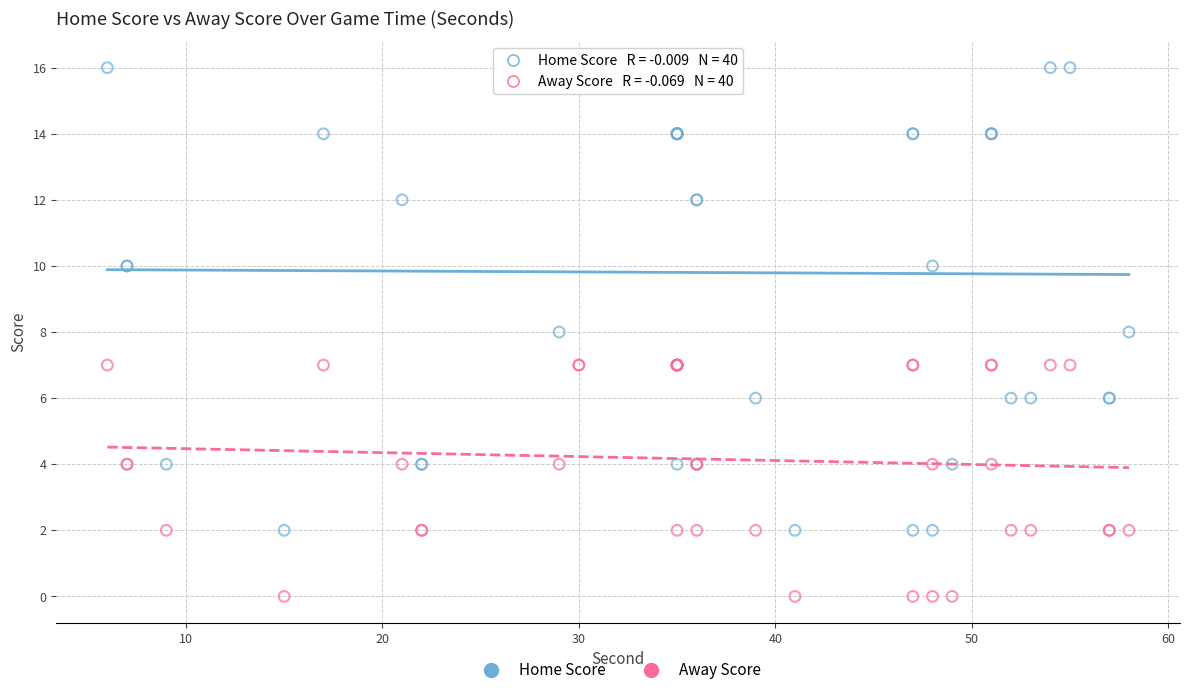

Which series reaches the maximum Y coordinate?

Home Score